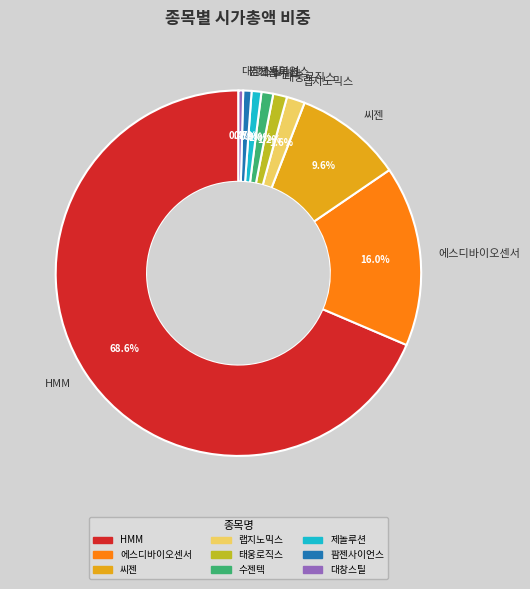

Which slice represents more than half of the pie?

HMM